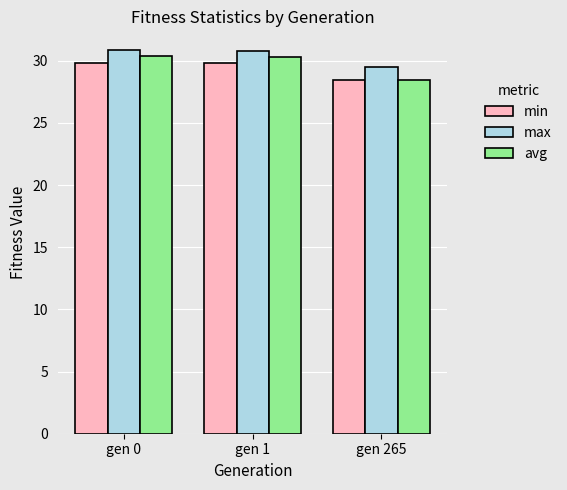

Is it true that min equals 44.1 at gen 265?

False